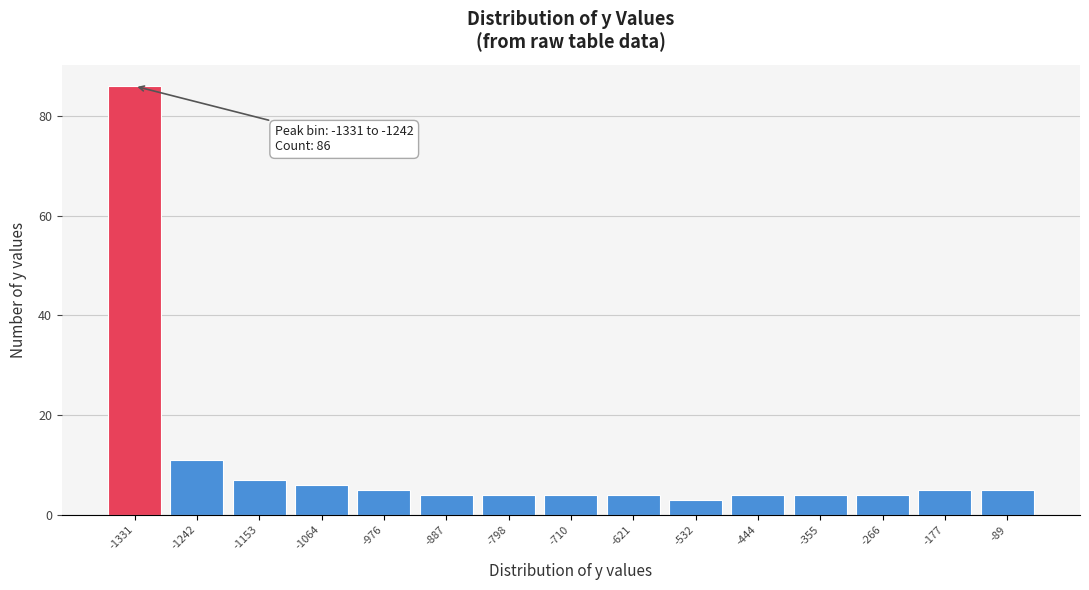

Reading left to right, what are all the values shown in this chart?

86	11	7	6	5	4	4	4	4	3	4	4	4	5	5